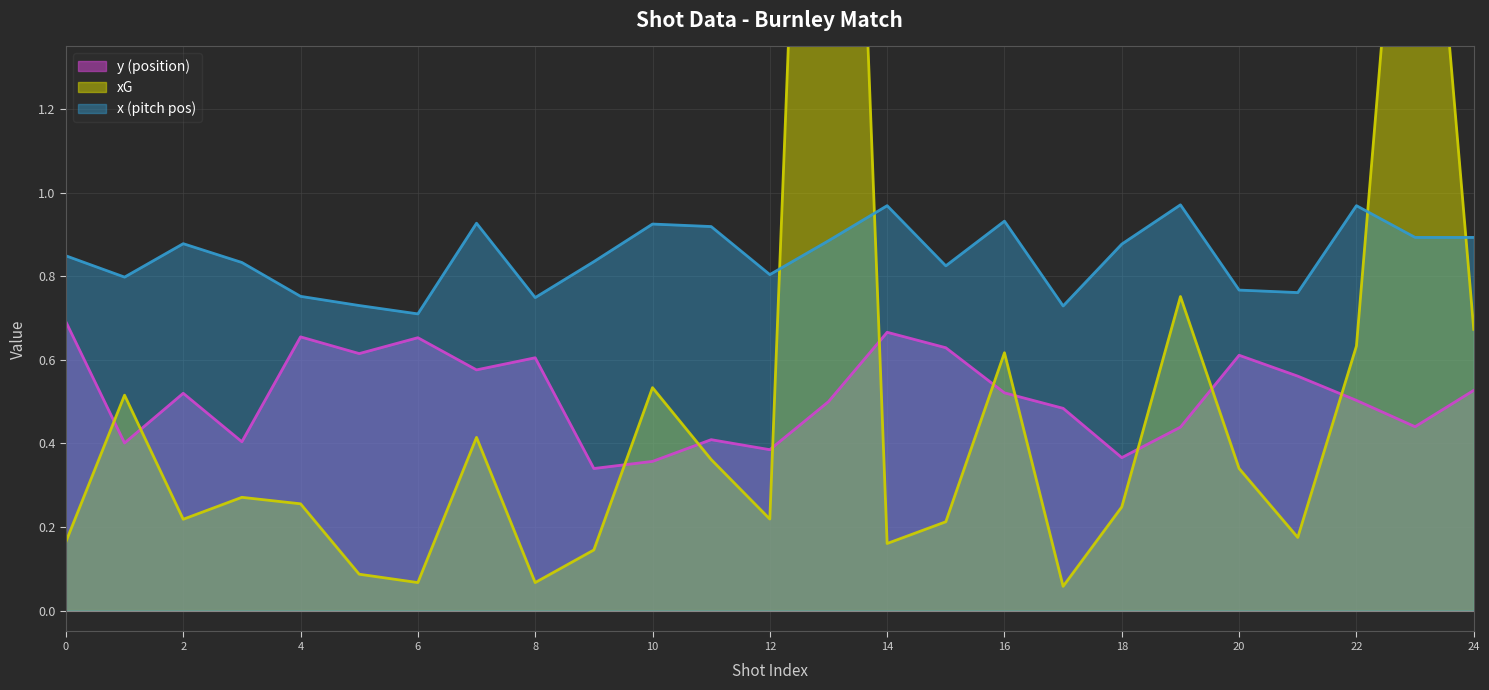

Which series changed the most between 22 and 24?

x (pitch pos)